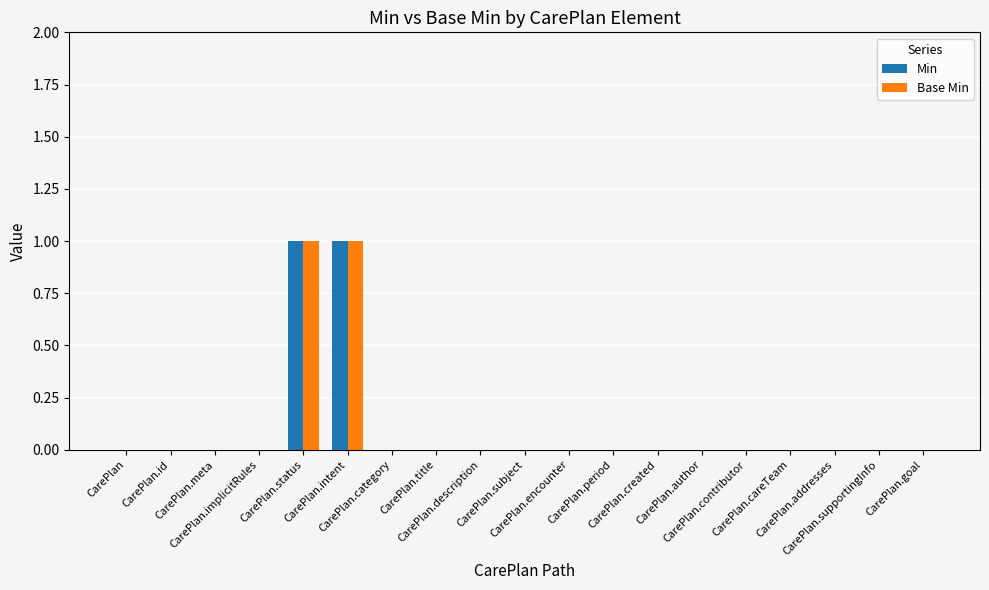

Is the value of Min at CarePlan.goal greater than the value of Base Min at CarePlan.category?

No